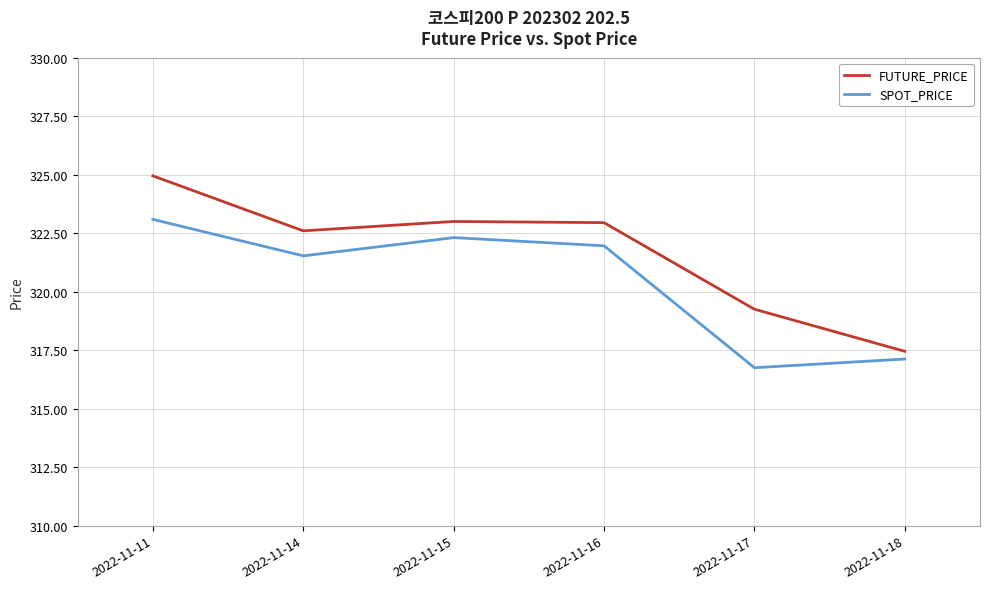

Where is SPOT_PRICE nearest to the value 319?

2022-11-18